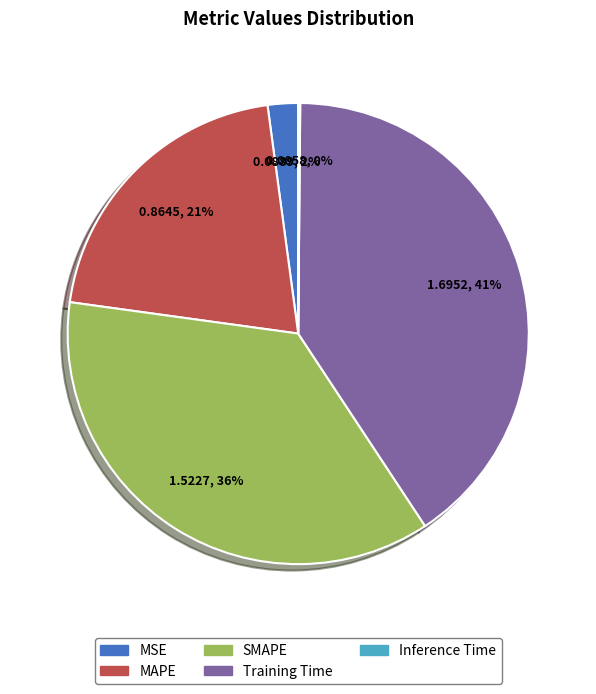

Combined, do MSE and SMAPE account for over 50%?

No